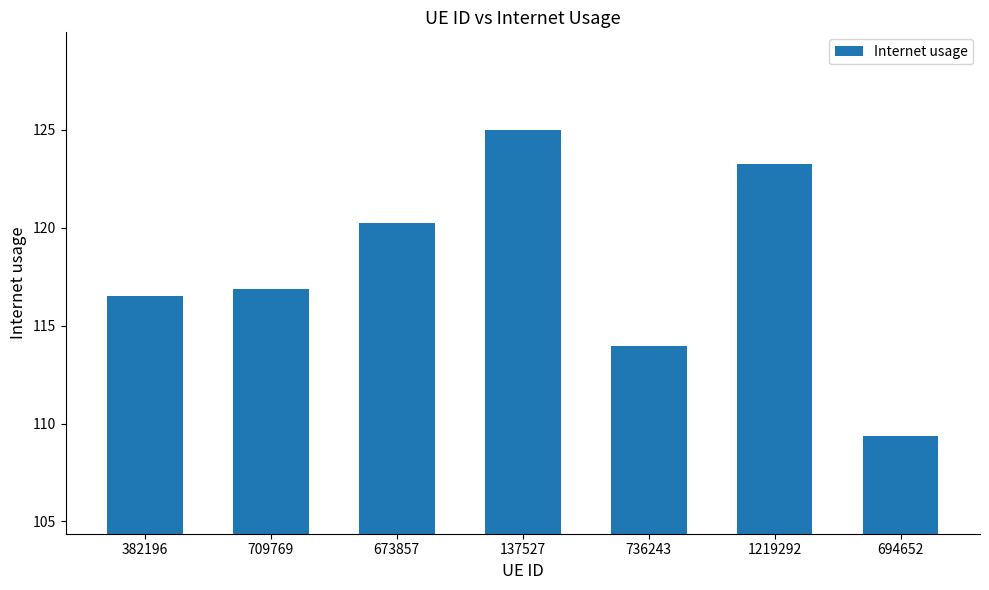

What is the greatest value displayed?

125.0